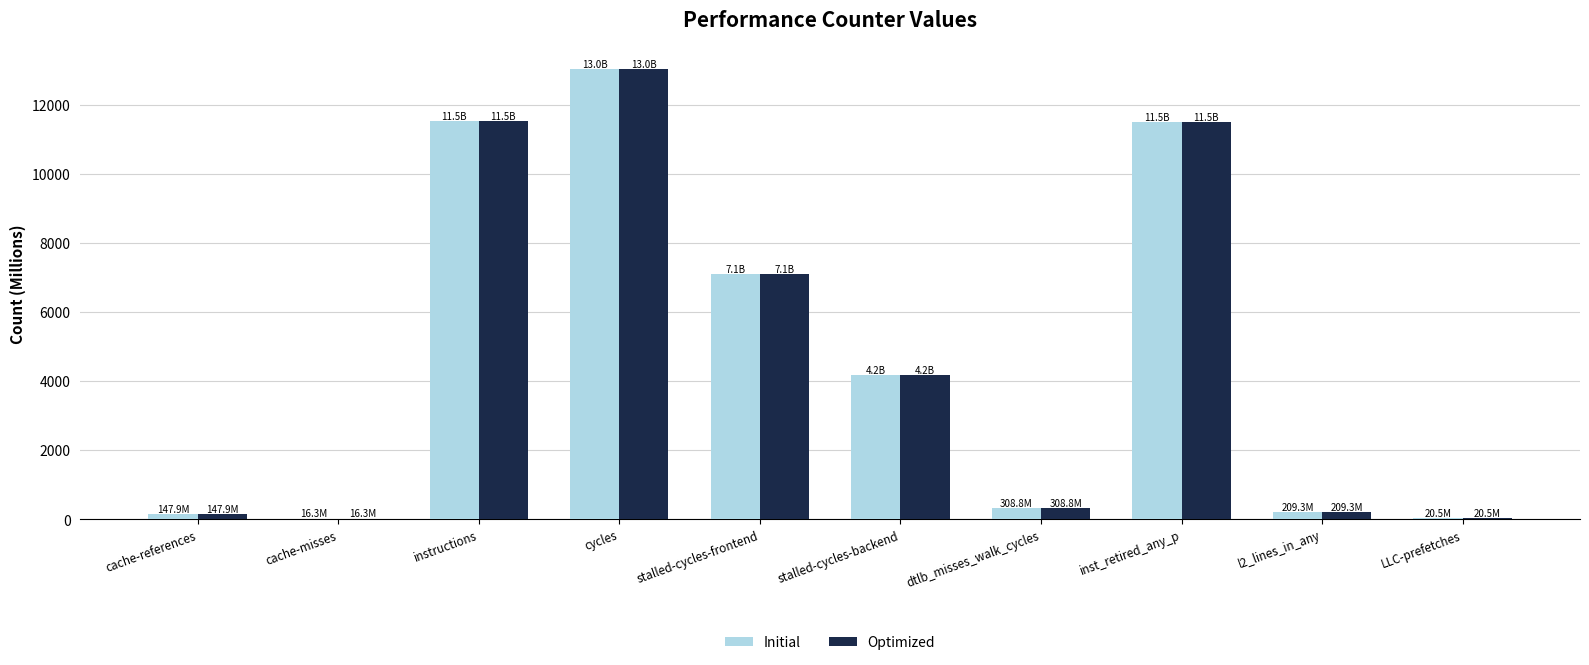

What is the sum of all Optimized values?

47989.8